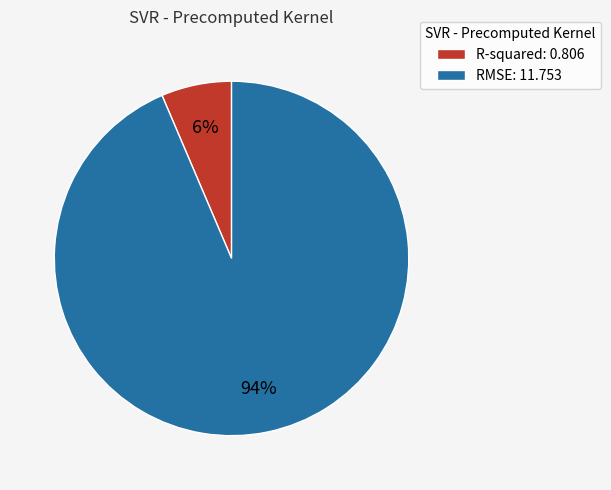

To the nearest percent, what percentage of the pie is RMSE?

94%